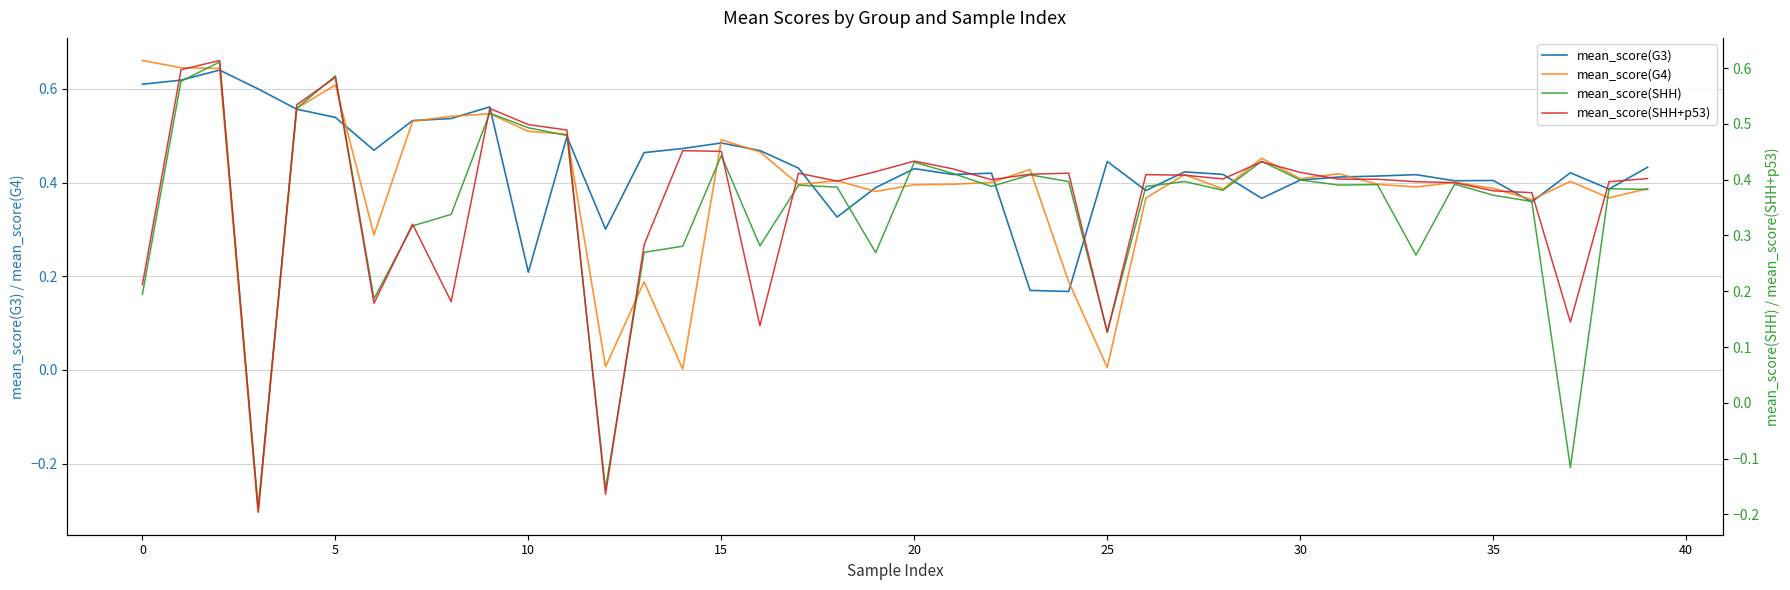

Between 20 and 36, which series saw the biggest shift?

mean_score(G4)